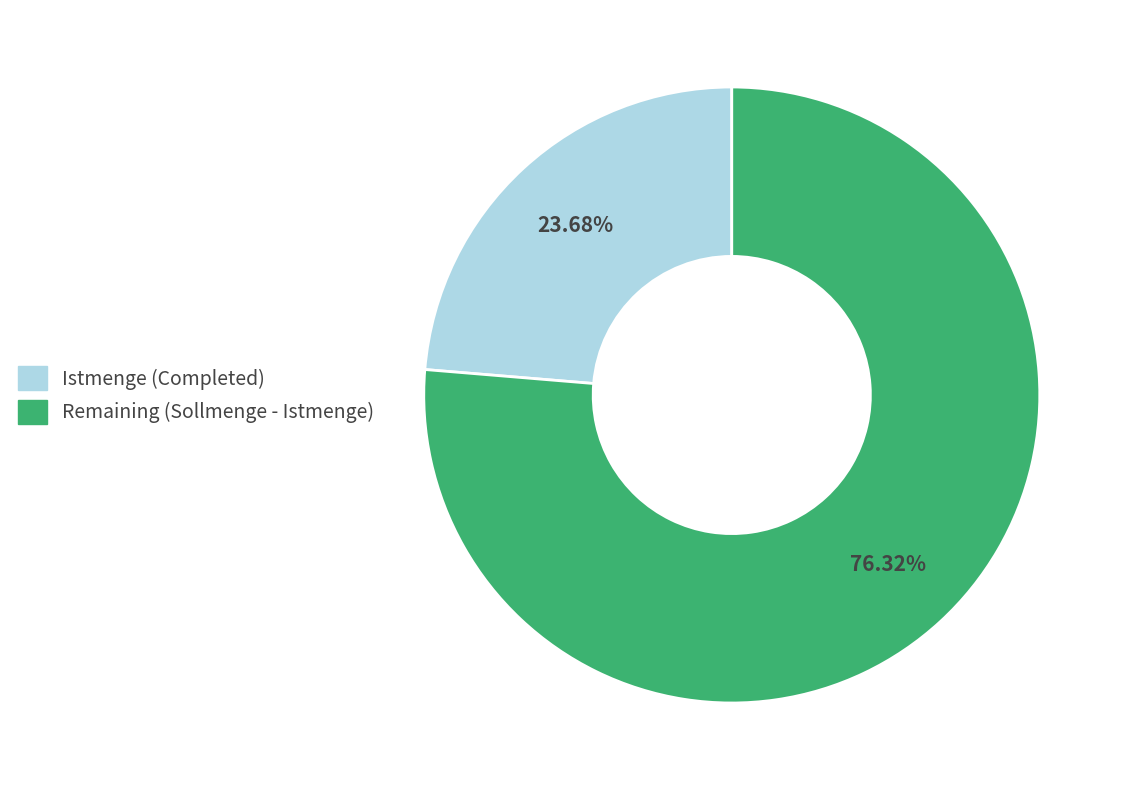

Does any single category account for the majority?

Yes